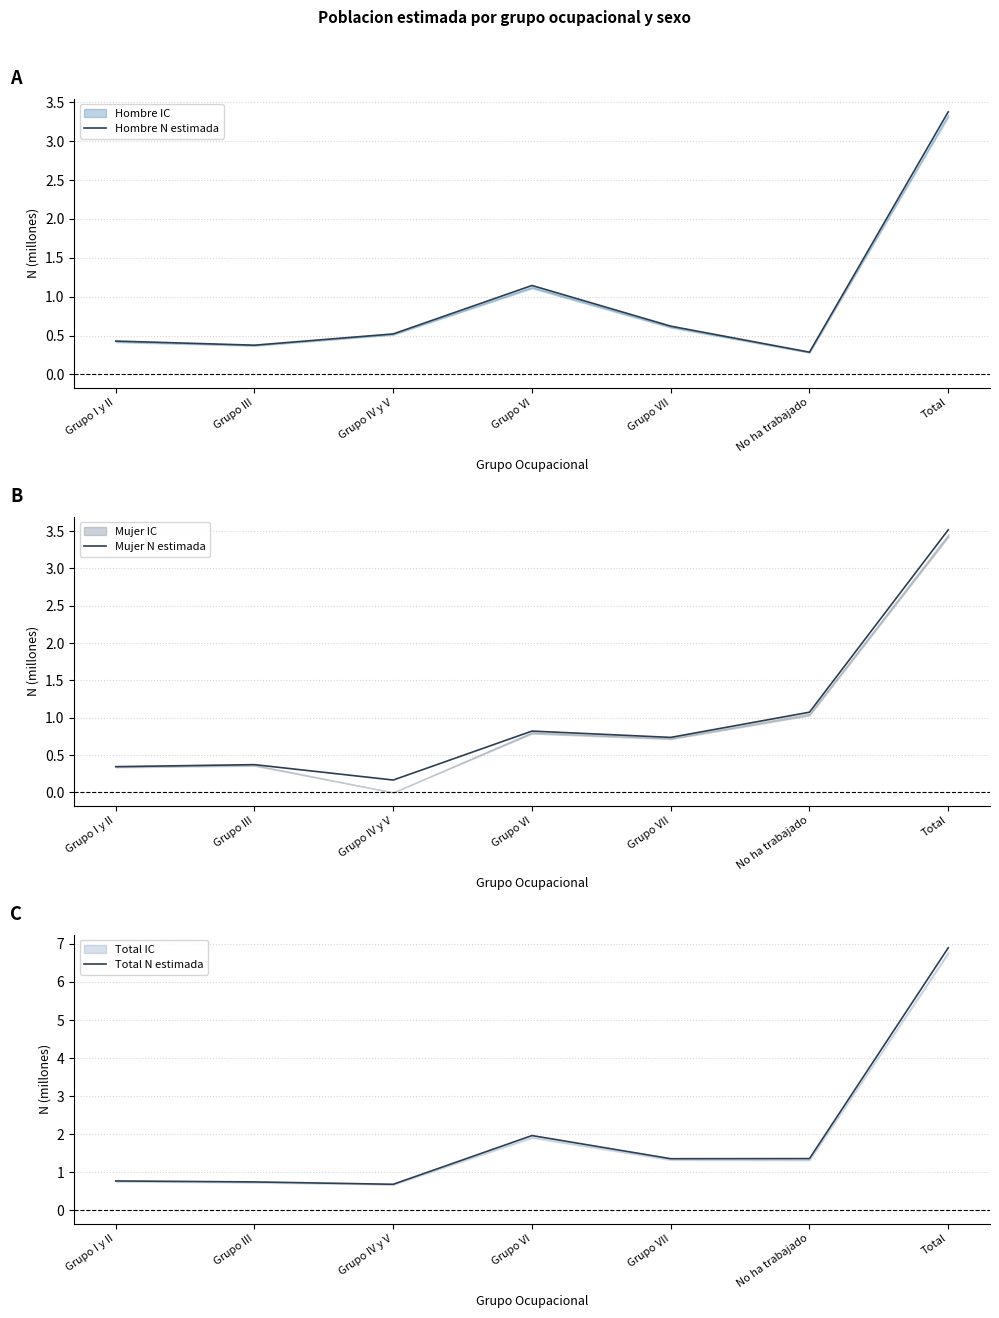

True or false: Total N estimada and Hombre N estimada intersect in this chart.

False